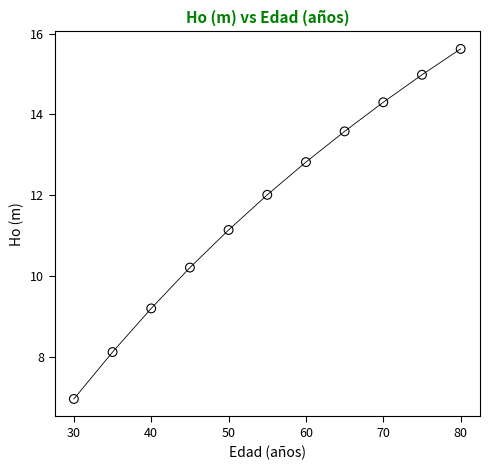

What Y value in the scatter plot is closest to 11?

11.1